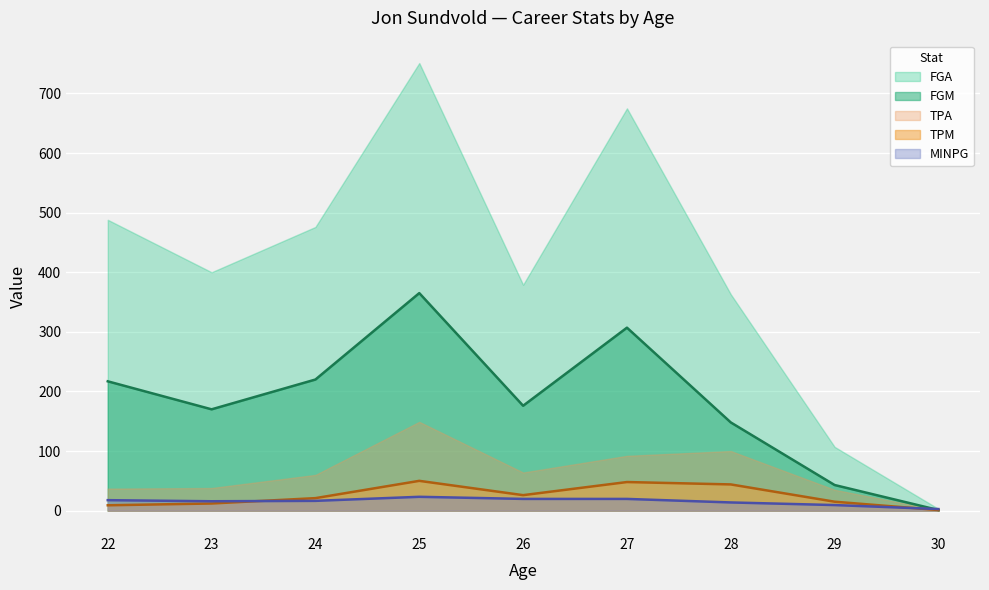

In MINPG, how many points are lower than both neighbors (excluding endpoints)?

1